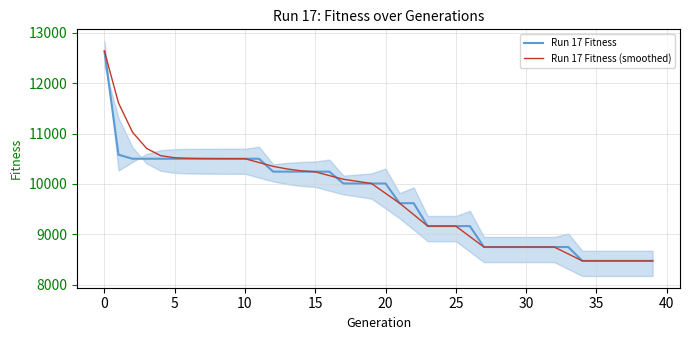

The value of Run 17 Fitness (smoothed) at 17 is 17017. True or false?

False